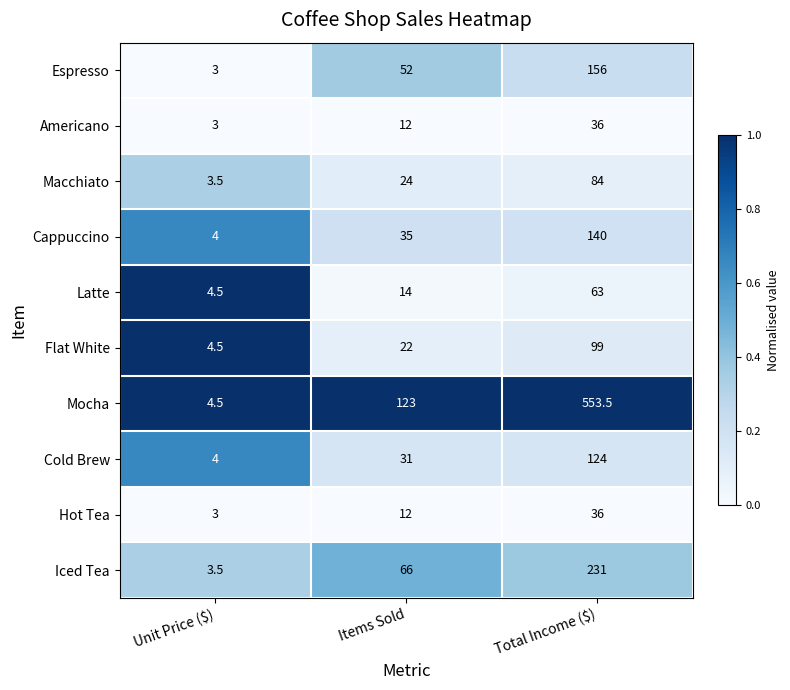

Where is Hot Tea nearest to the value 19?

Items Sold